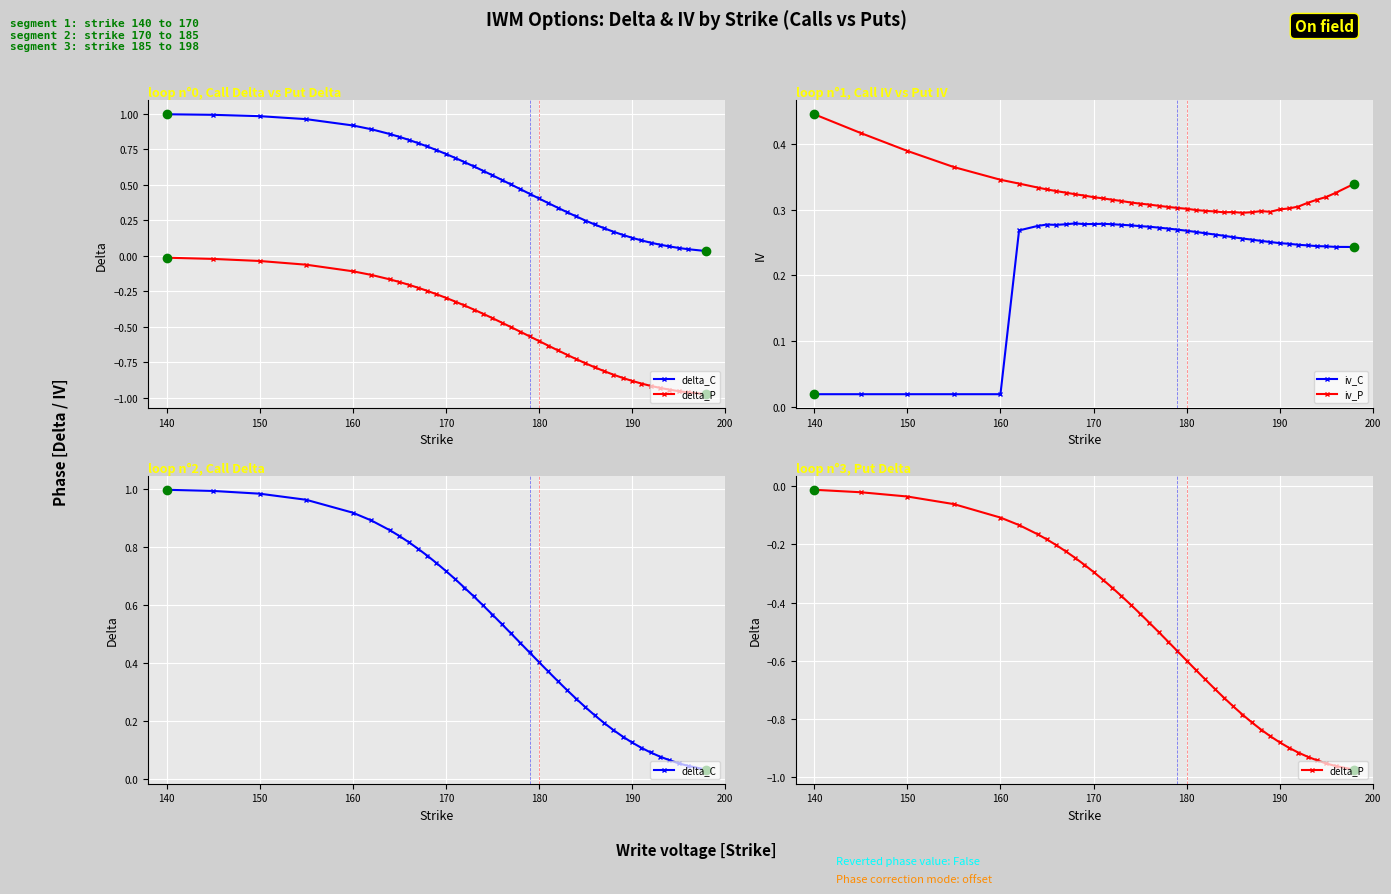

True or false: iv_P and iv_C cross at least once.

False